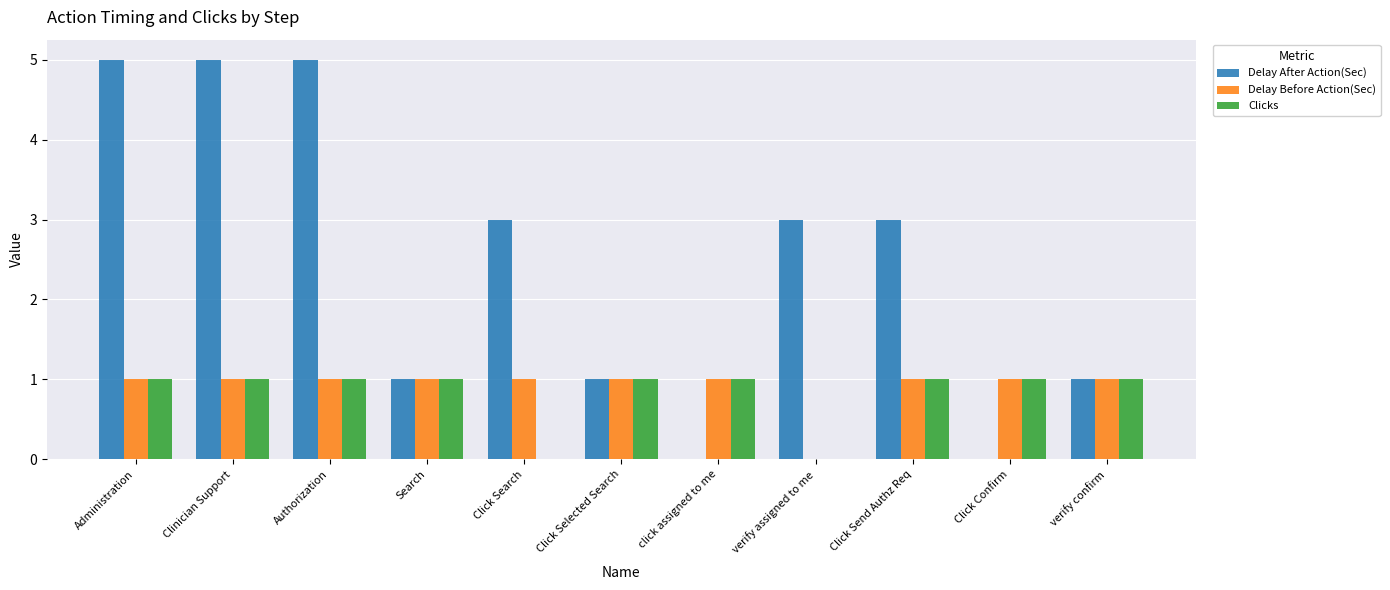

What is the maximum value shown in the chart?

5